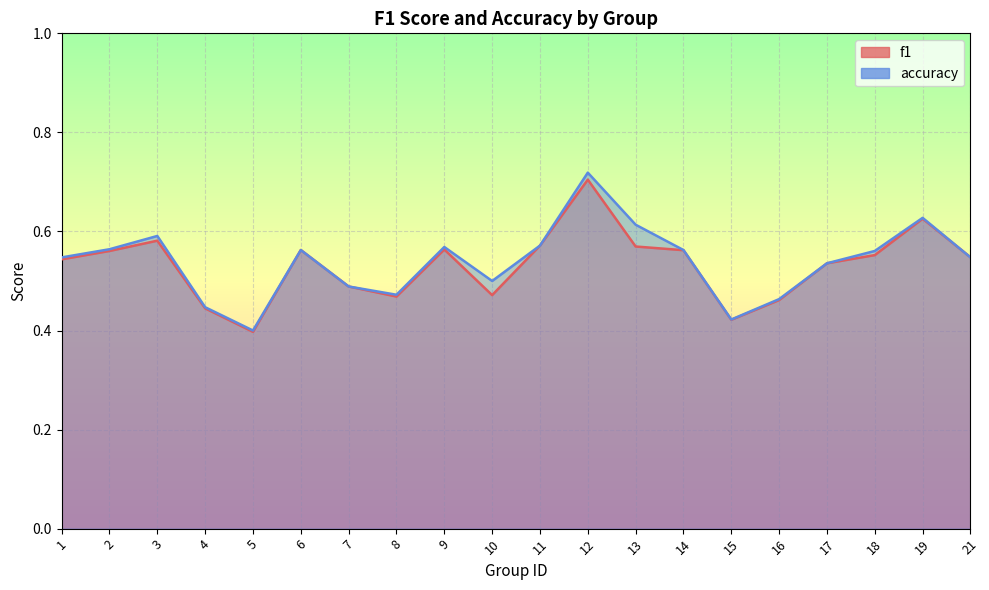

Reading right to left, list all the values displayed in this chart.

f1: 21=0.5	19=0.6	18=0.6	17=0.5	16=0.5	15=0.4	14=0.6	13=0.6	12=0.7	11=0.6	10=0.5	9=0.6	8=0.5	7=0.5	6=0.6	5=0.4	4=0.4	3=0.6	2=0.6	1=0.5
accuracy: 21=0.5	19=0.6	18=0.6	17=0.5	16=0.5	15=0.4	14=0.6	13=0.6	12=0.7	11=0.6	10=0.5	9=0.6	8=0.5	7=0.5	6=0.6	5=0.4	4=0.4	3=0.6	2=0.6	1=0.5